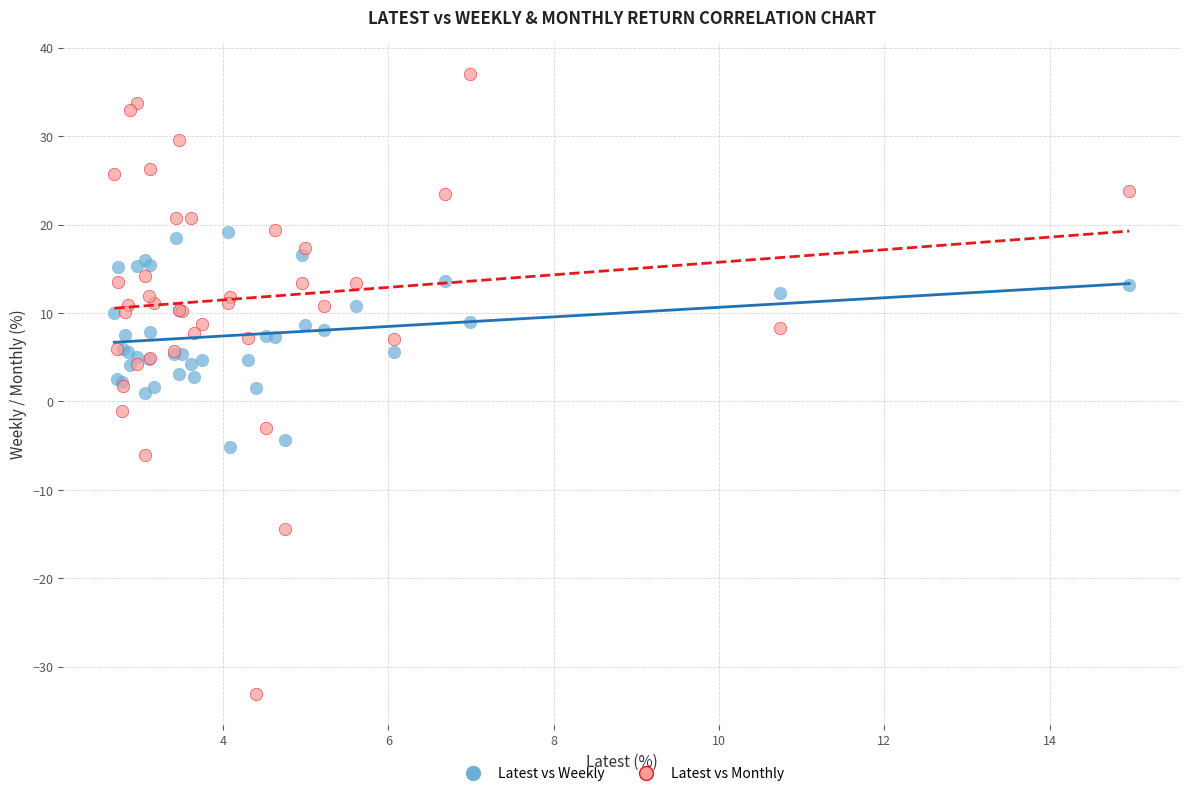

Which series reaches the minimum Y coordinate?

Latest vs Monthly